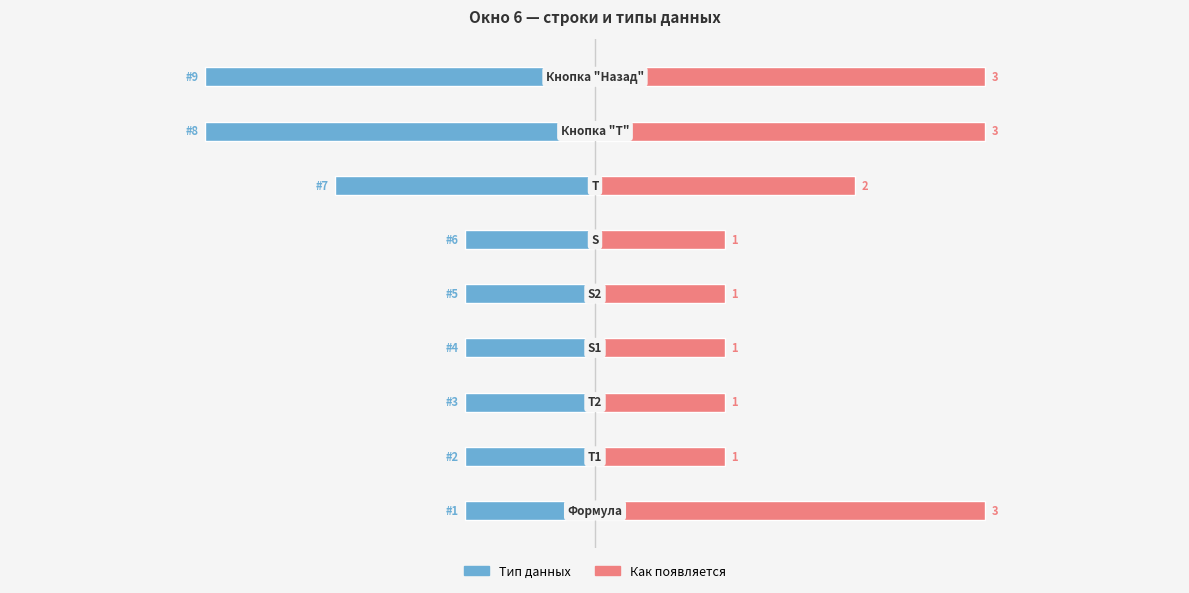

Between 2 and 7, which is larger?

2